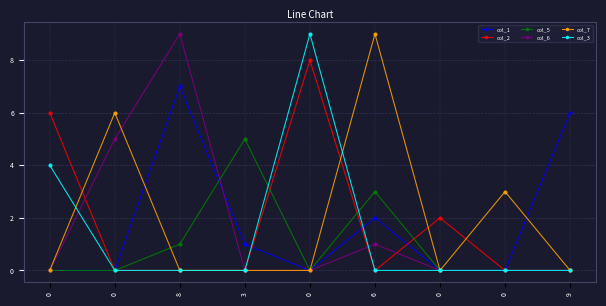

What is the greatest value displayed?

9